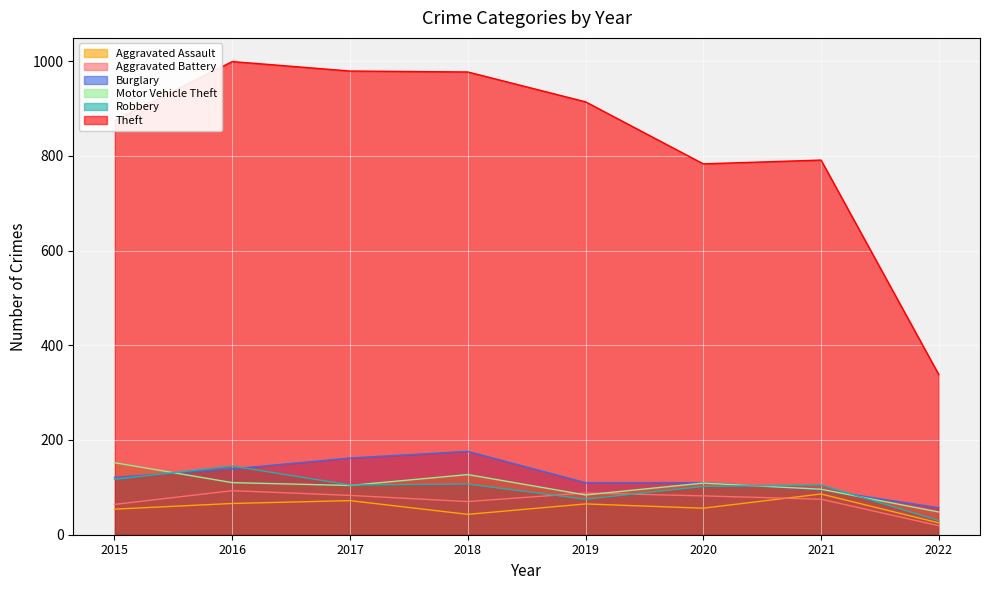

At how many categories does at least one series exceed 819?

5